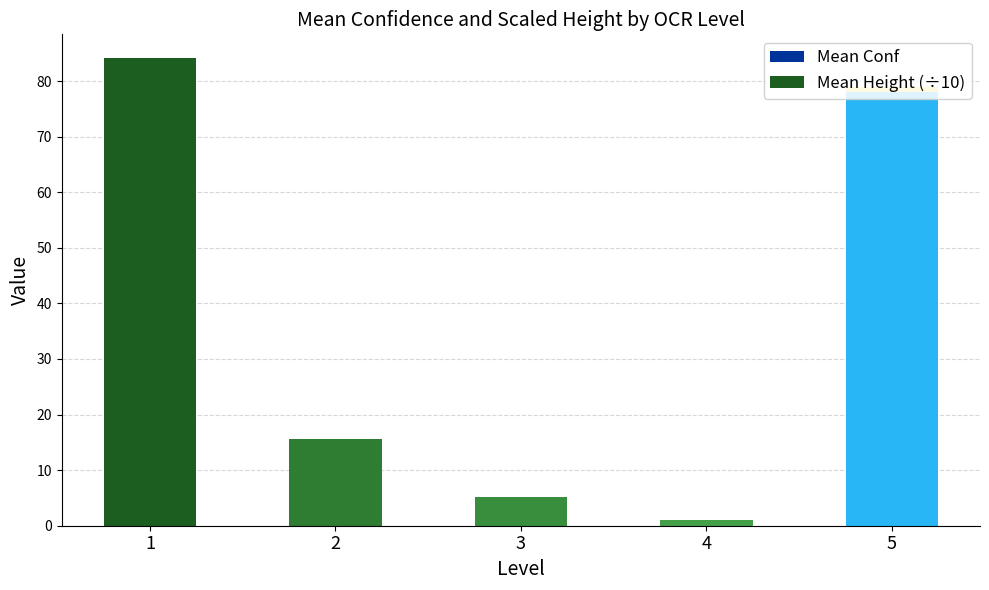

What is the total value across all series at 2?

15.6